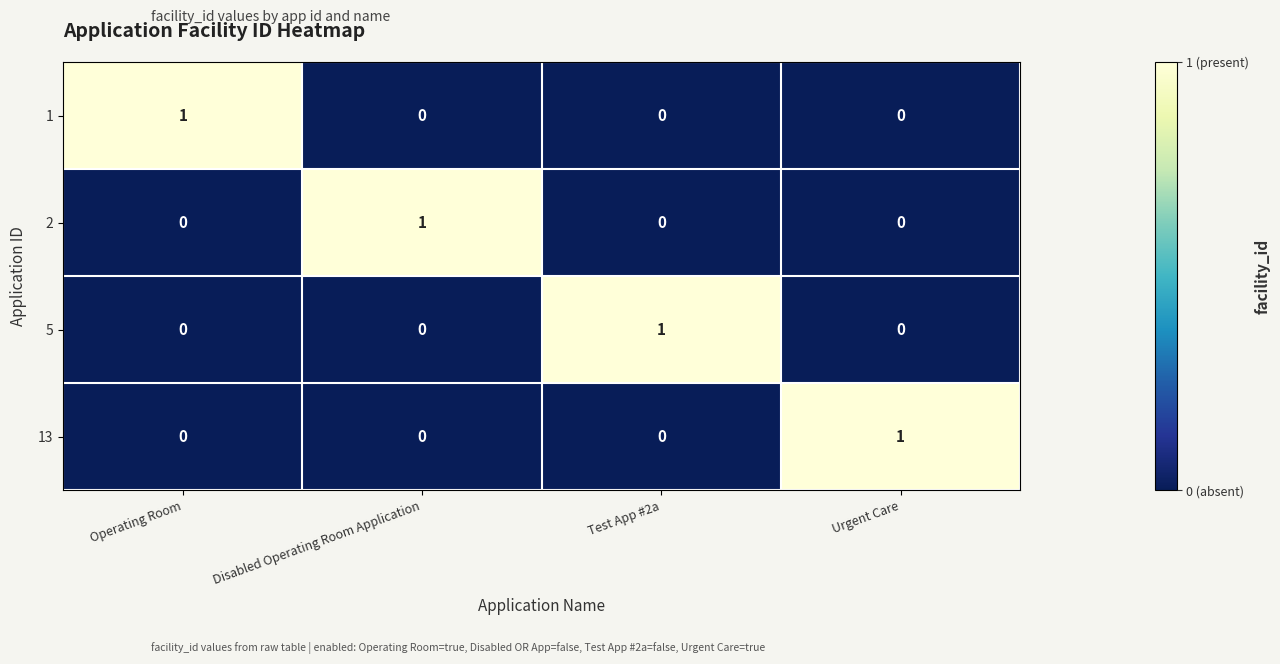

Which category has the highest value in the 13 series?

Urgent Care